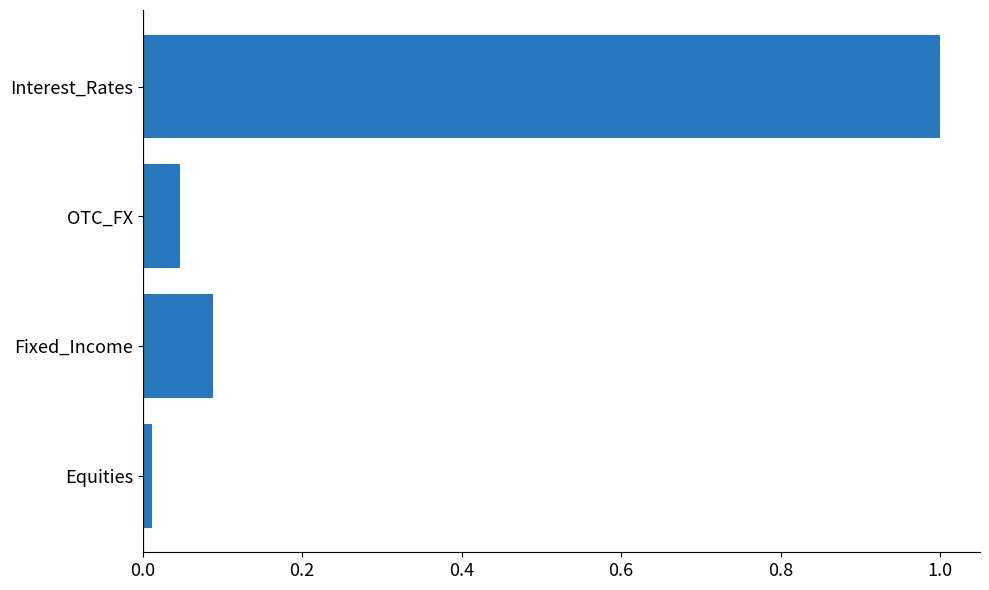

Which has a higher value, Fixed_Income or Interest_Rates?

Interest_Rates